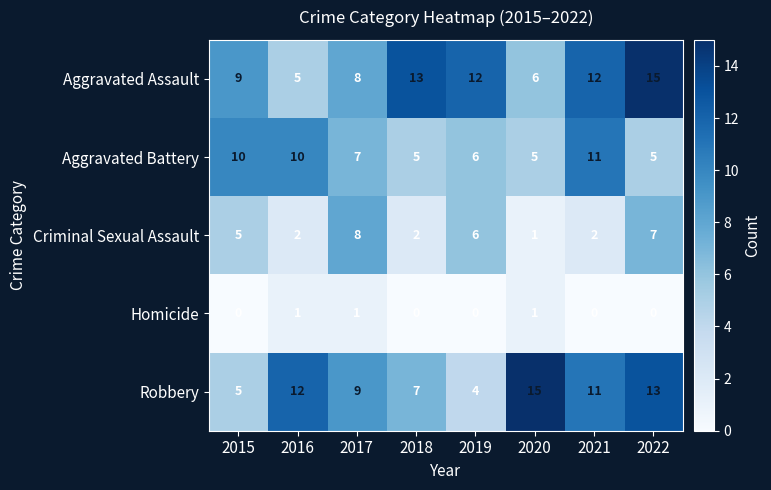

What is the average value of the Aggravated Battery series?

7